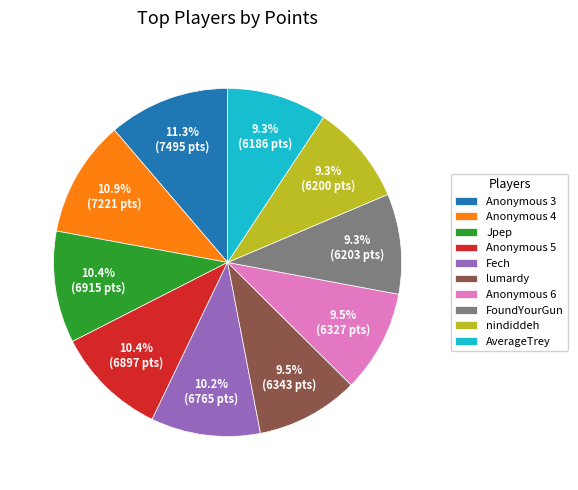

What is the ratio of the value at Anonymous 5 to the value at Anonymous 3?

0.9